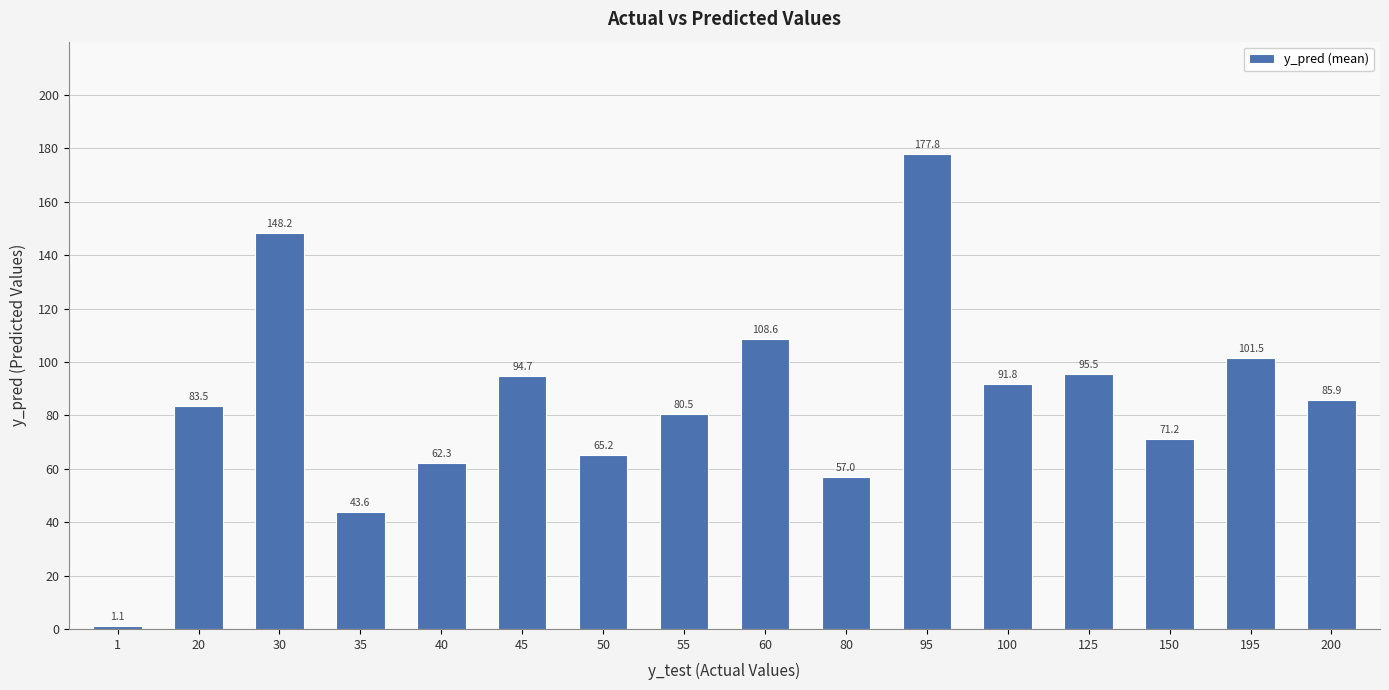

List the labels in order of value, smallest first.

1, 35, 80, 40, 50, 150, 55, 20, 200, 100, 45, 125, 195, 60, 30, 95